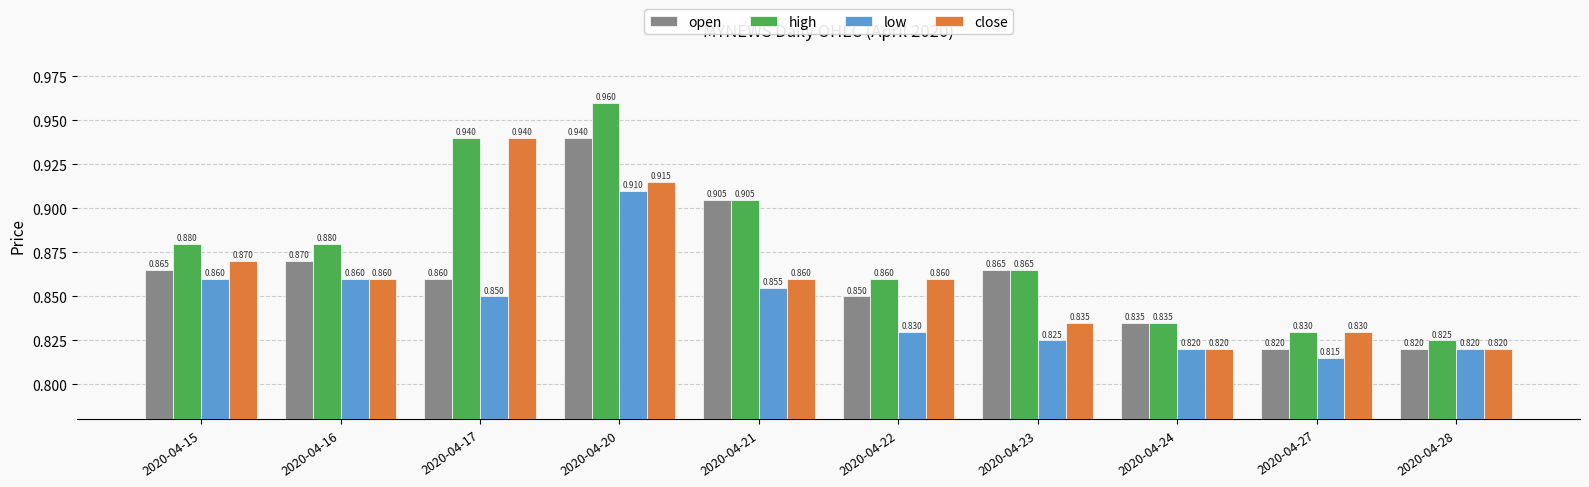

Is the value of high at 2020-04-27 greater than the value of low at 2020-04-27?

Yes